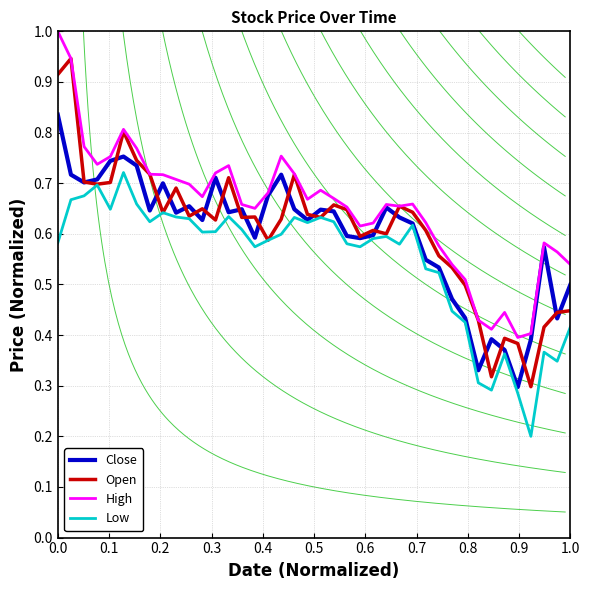

True or false: High and Low cross at least once.

False